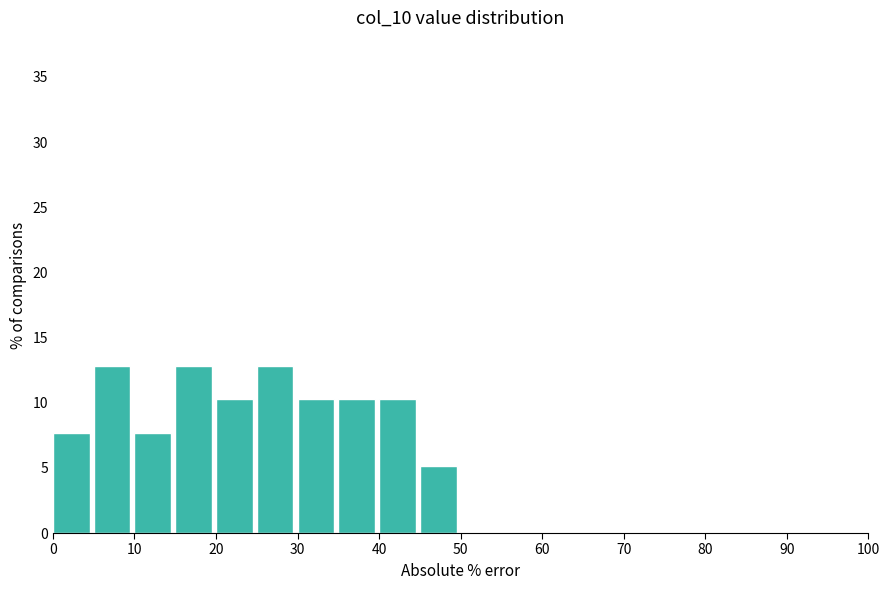

How tall is the bar that spans 40 to 45 on the x-axis? The values are not printed on the chart, so give them approximately, as read against the axis.

10.5